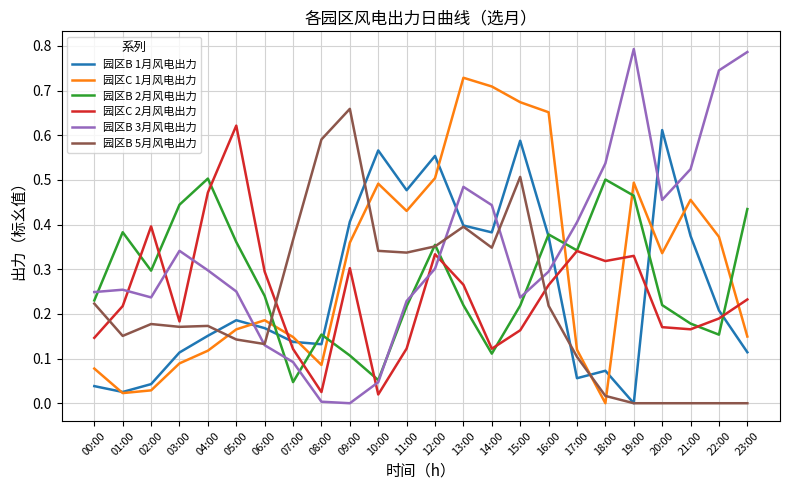

What are all the series names shown in the legend?

园区B 1月风电出力, 园区C 1月风电出力, 园区B 2月风电出力, 园区C 2月风电出力, 园区B 3月风电出力, 园区B 5月风电出力